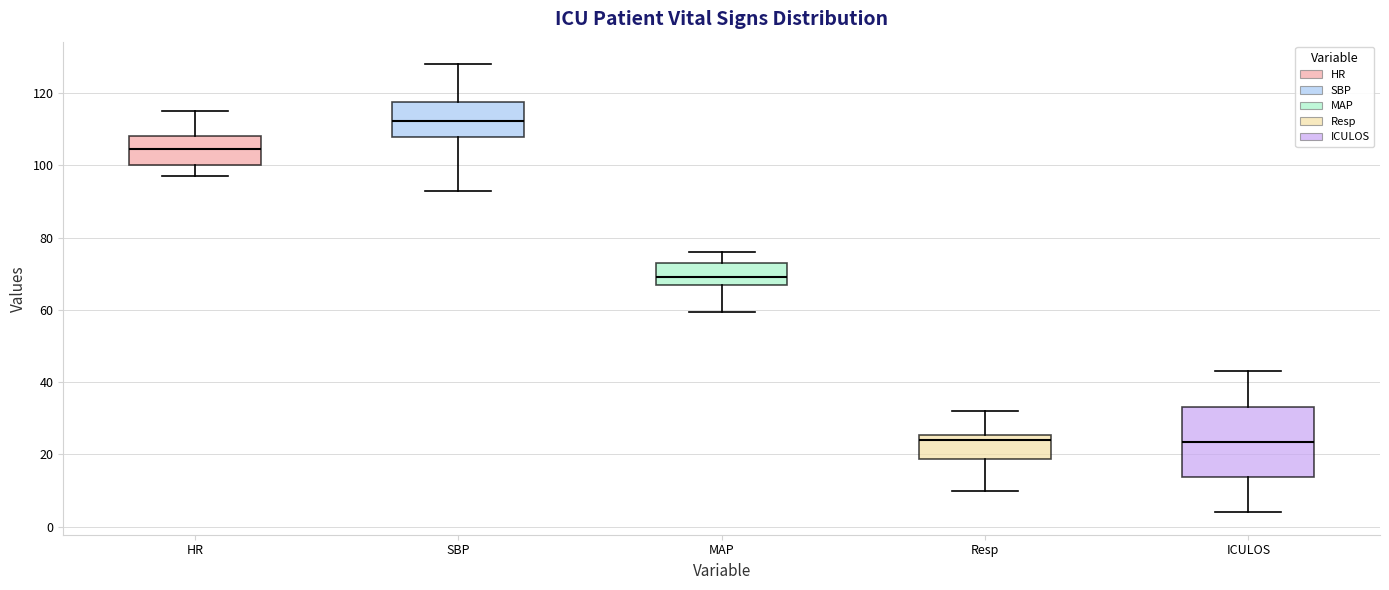

Reading left to right, transcribe this box plot: for each box, give where its median line is, the range the box spans, and where its two whiskers end, as read against the y-axis. The values are not printed on the chart, so give them approximately, as read against the axis.

HR: median 104, box 100 to 108, whiskers 98 to 116
SBP: median 112, box 108 to 118, whiskers 94 to 128
MAP: median 70, box 68 to 74, whiskers 60 to 76
Resp: median 24, box 18 to 26, whiskers 10 to 32
ICULOS: median 24, box 14 to 34, whiskers 4 to 44